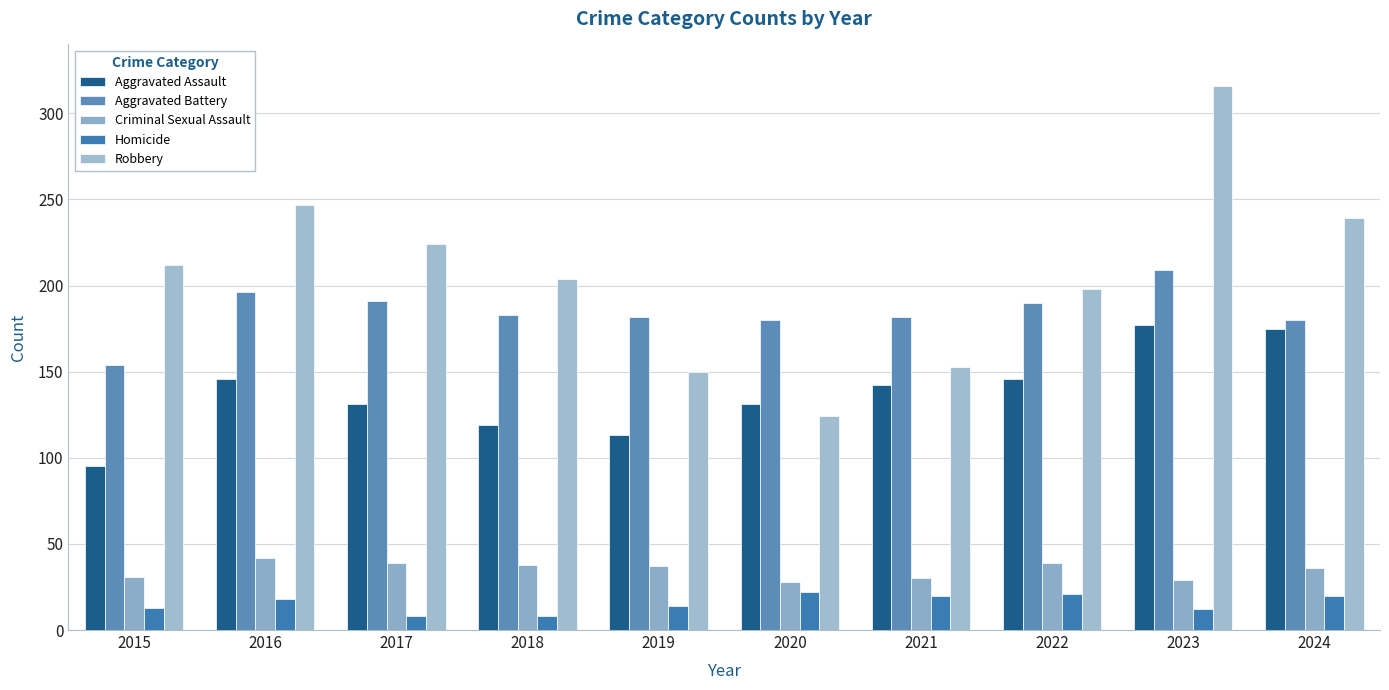

What is the sum of the Criminal Sexual Assault values at 2016 and 2020?

70